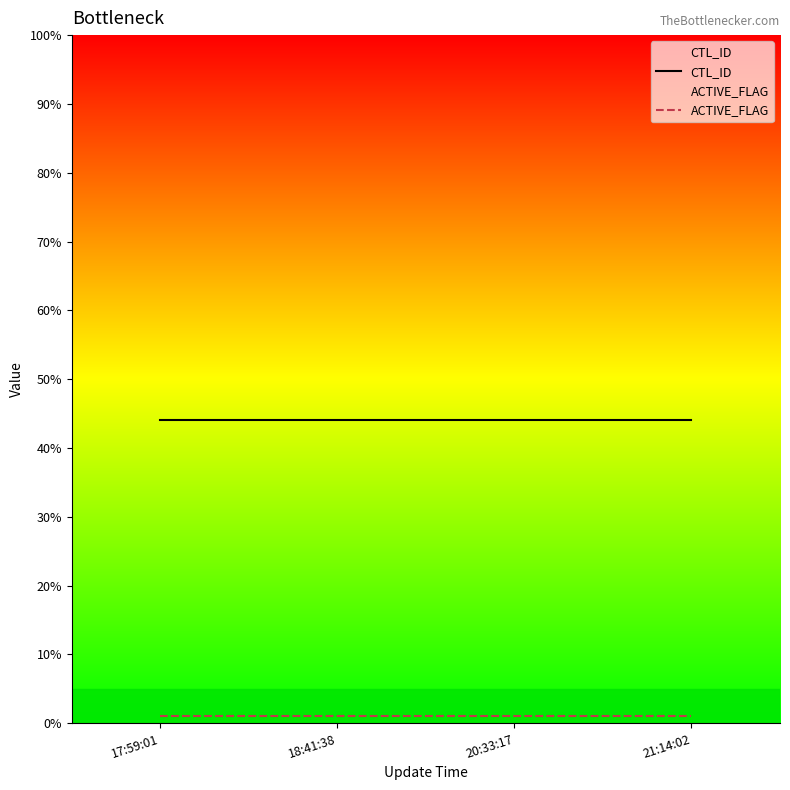

Between 18:41:38 and 20:33:17, which series saw the biggest shift?

CTL_ID